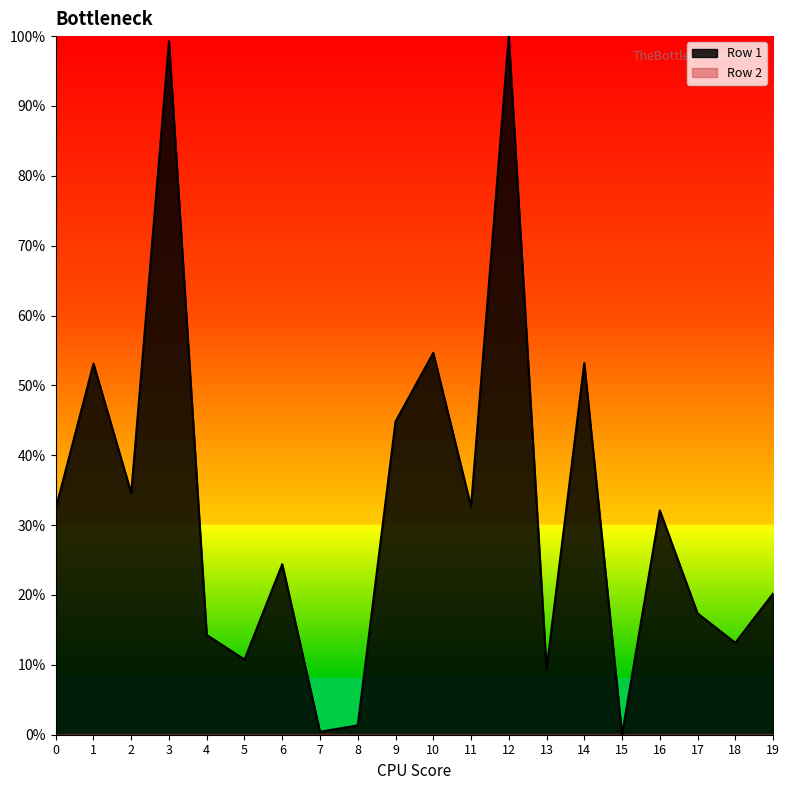

Rank the categories by value from highest to lowest.

12, 3, 10, 14, 1, 9, 2, 11, 0, 16, 6, 19, 17, 4, 18, 5, 13, 8, 7, 15